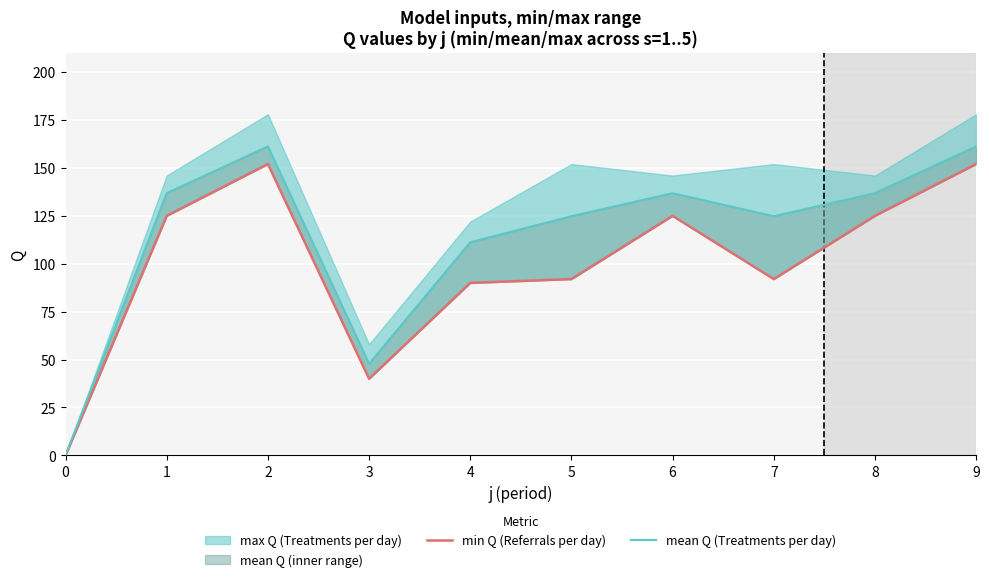

What is the difference between the mean Q (Treatments per day) values at 3 and 0?

47.8